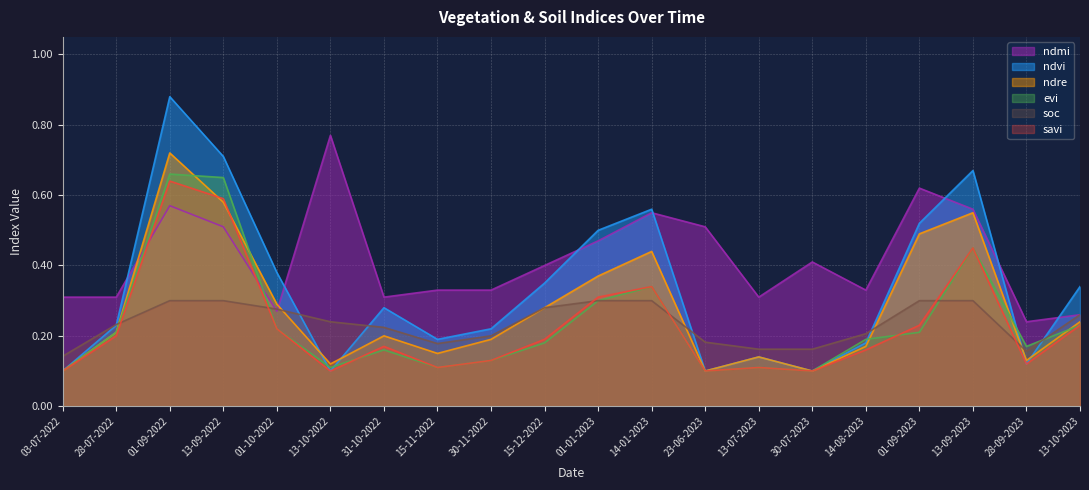

Which has a higher value, 15-11-2022 or 13-09-2022?

13-09-2022